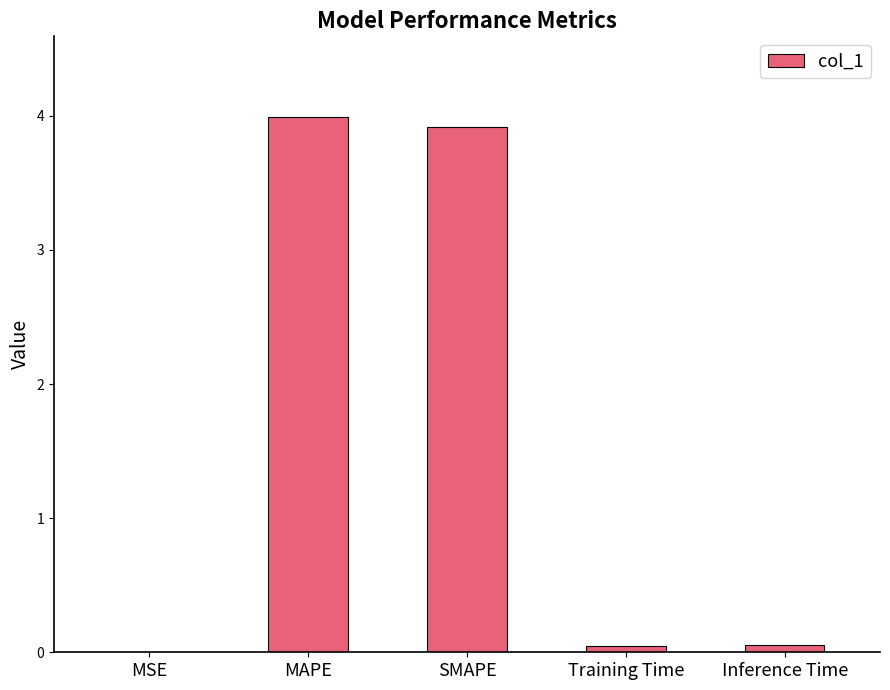

What is the maximum value shown in the chart?

4.0